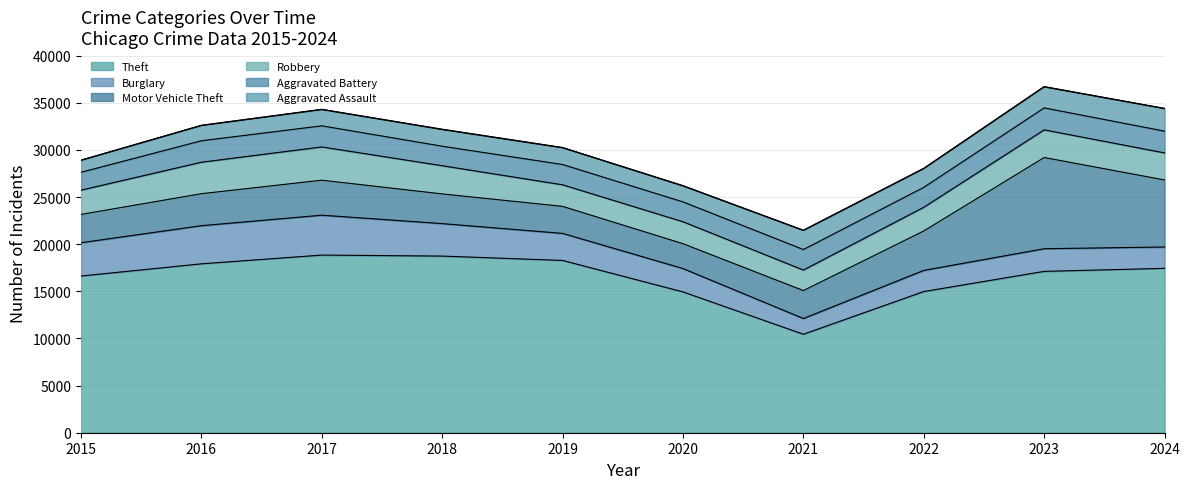

How many values in the Burglary series exceed 2868?

4